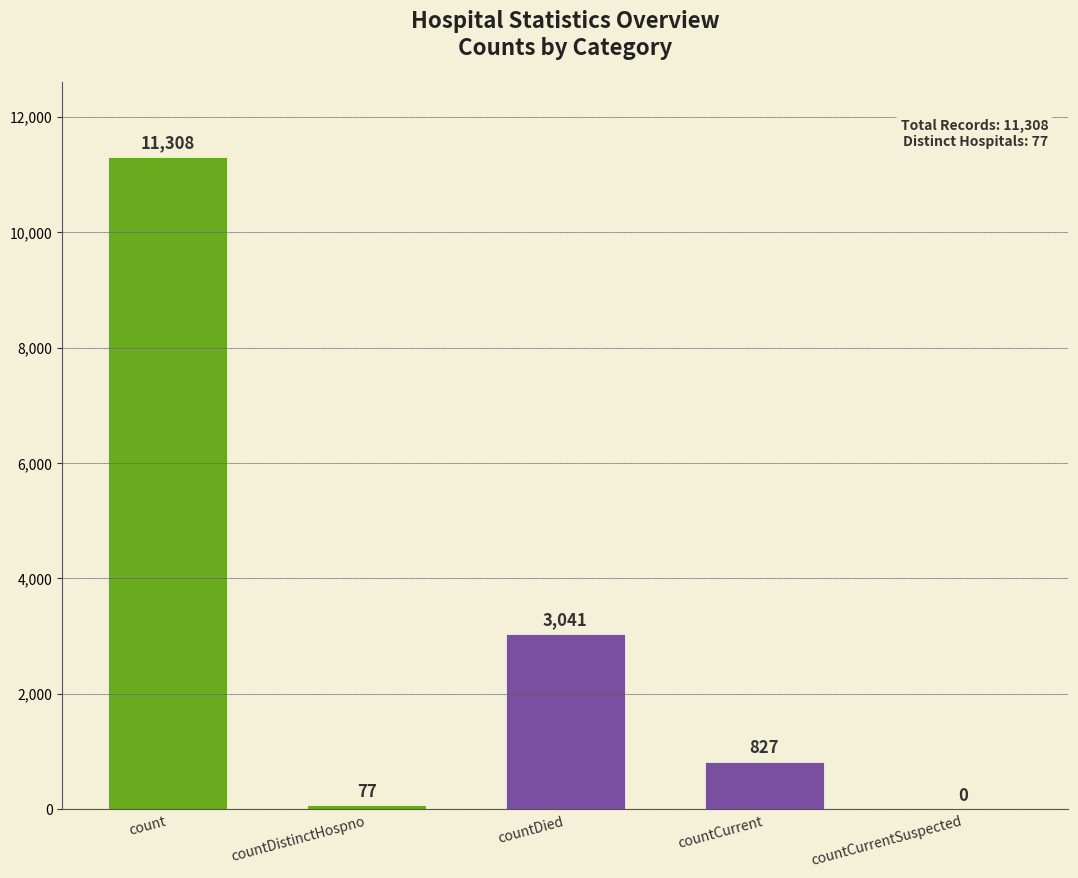

Reading left to right, list all the values displayed in this chart.

11308	77	3041	827	0